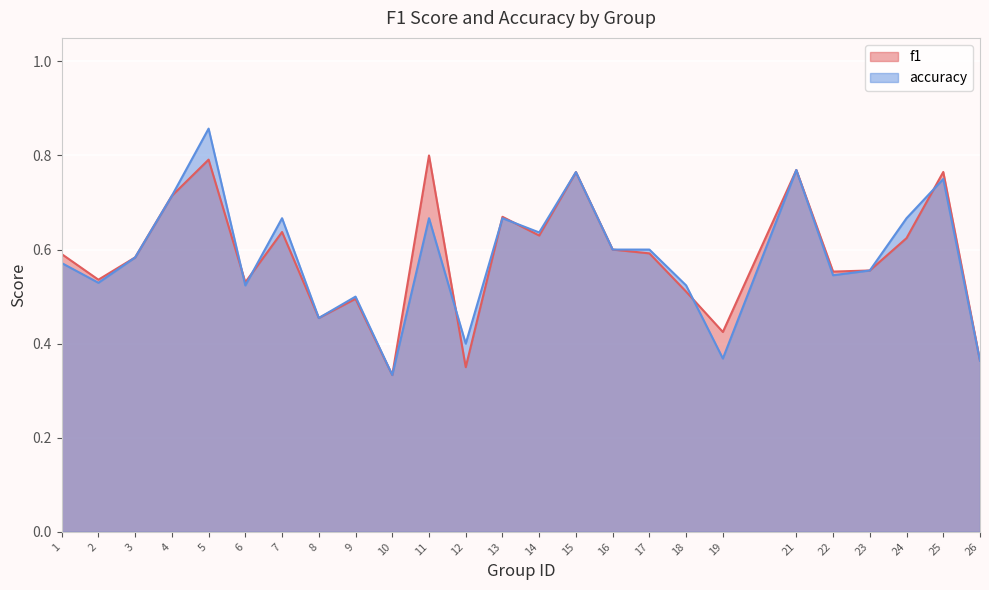

The value of f1 at 12 is 0.6. True or false?

False